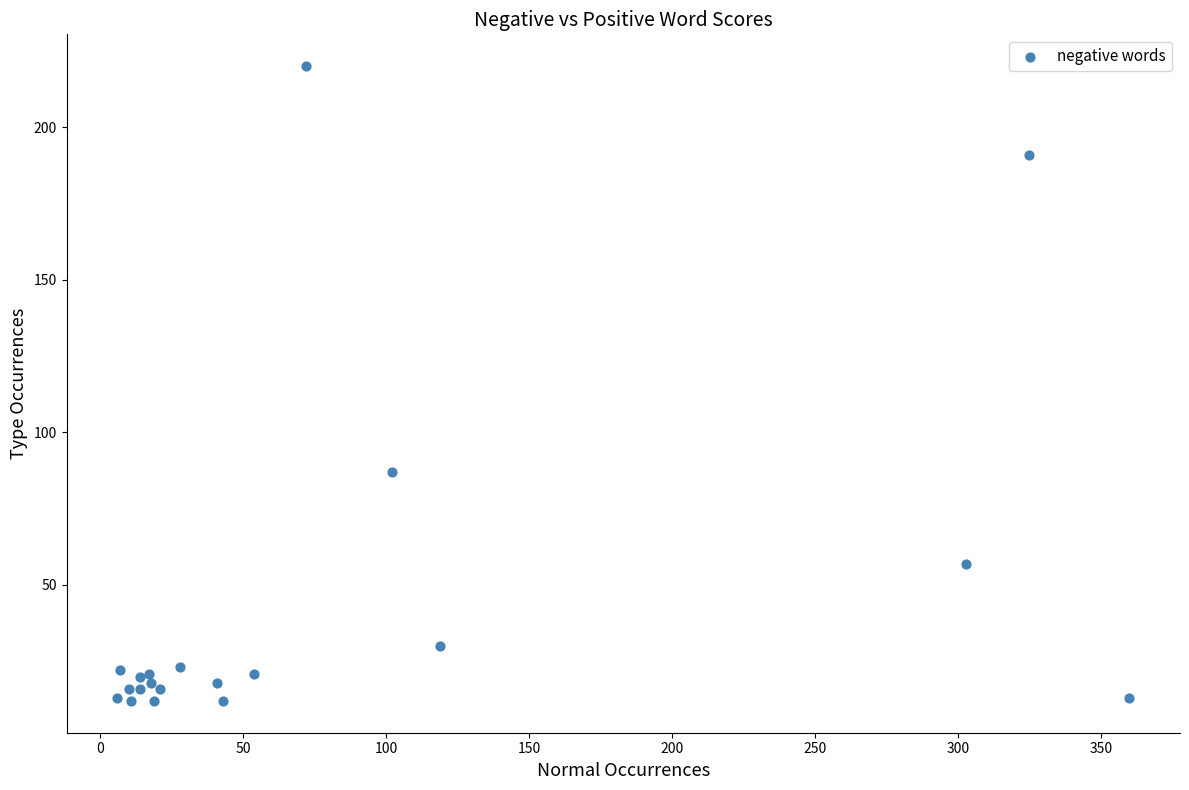

What Y value in the scatter plot is closest to 116?

87